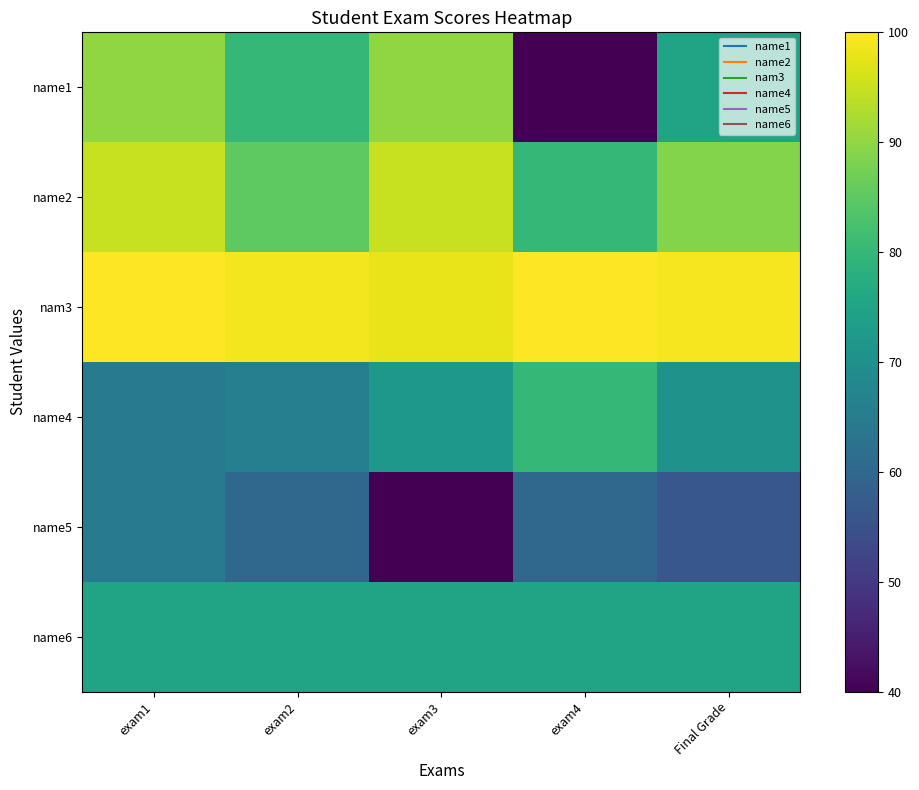

At which category does the chart reach its minimum across all series?

exam4